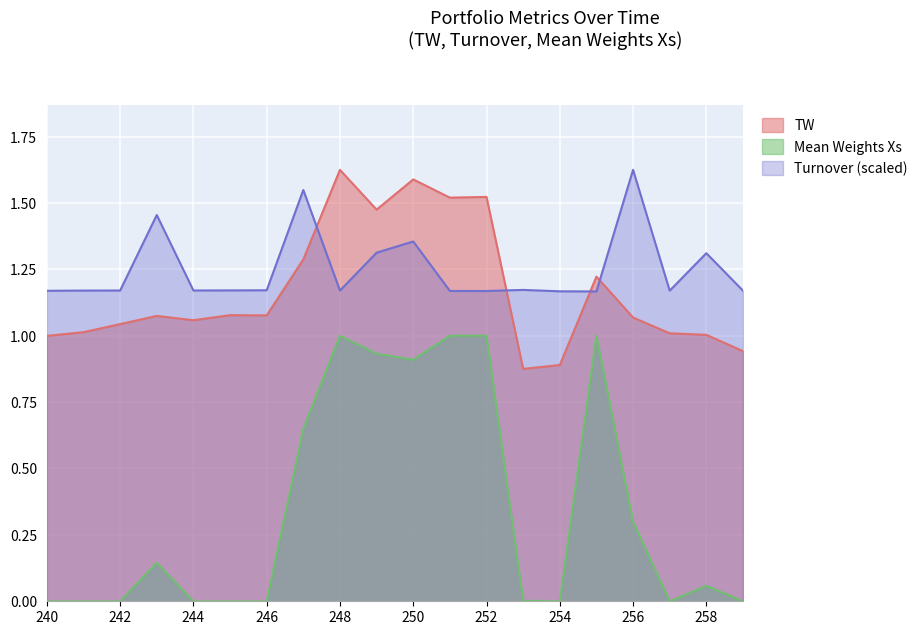

Count the number of data series in this chart.

3